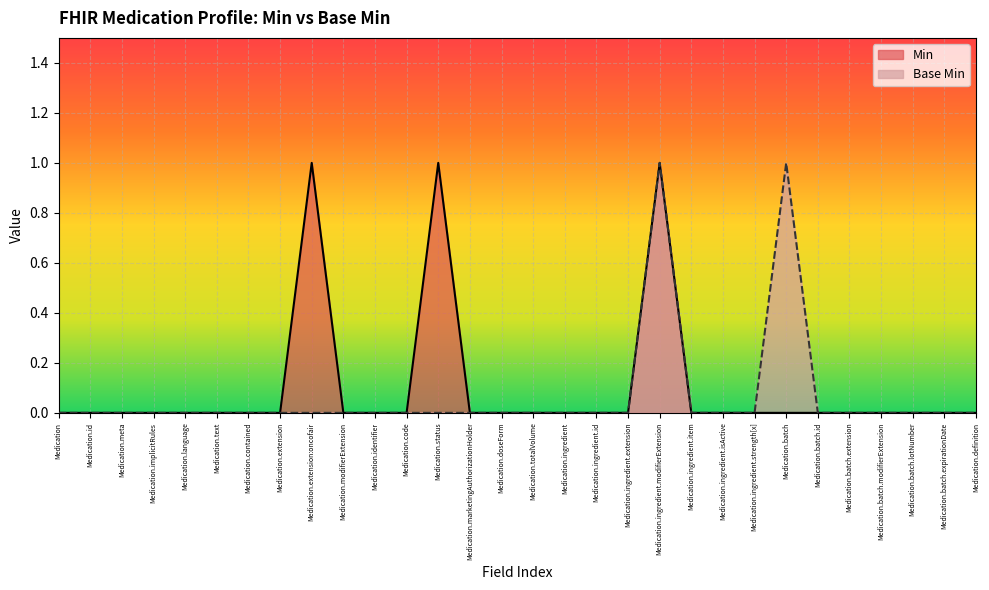

How many Min values are between 0 and 1?

30